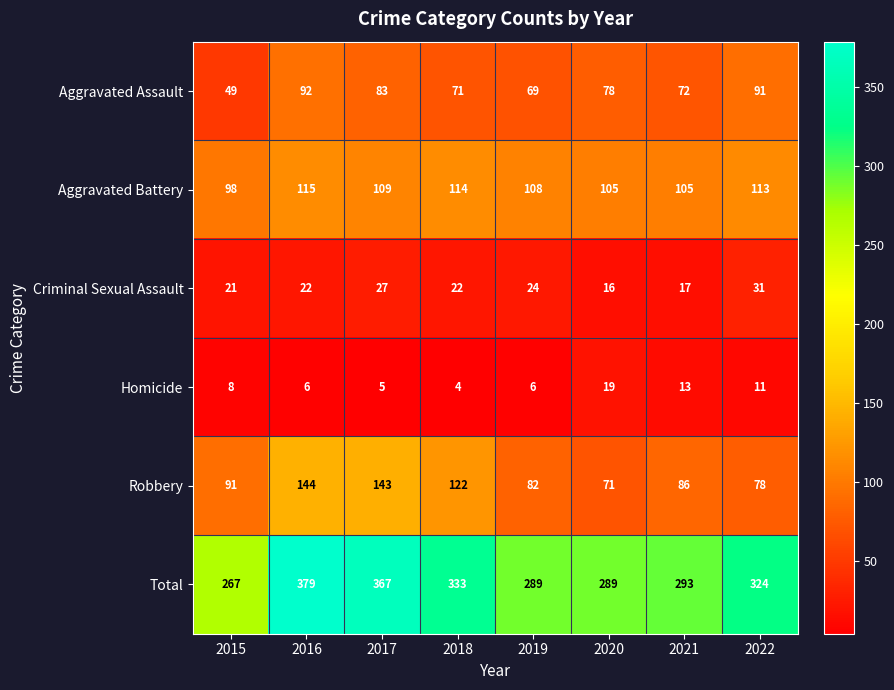

What is the sum of all Aggravated Assault values?

605